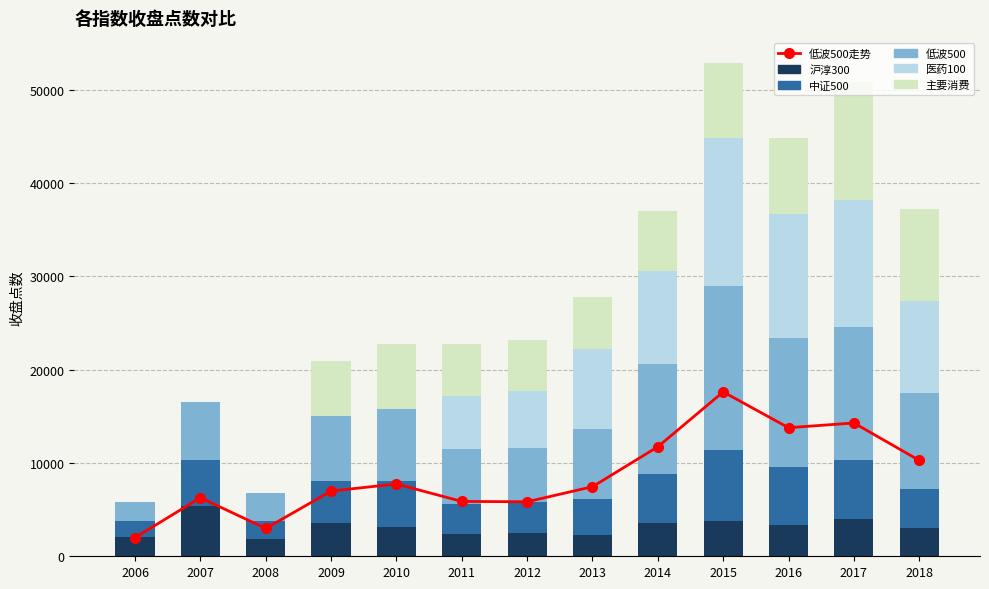

What is the difference between the second highest and second lowest values in the 低波500 series?

11304